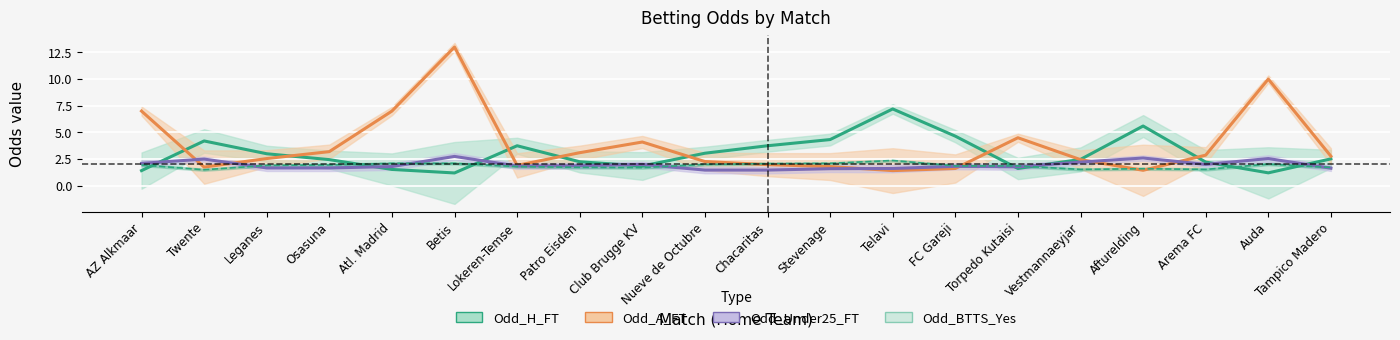

What is the difference between the second highest and minimum values in the Odd_A_FT series?

8.6